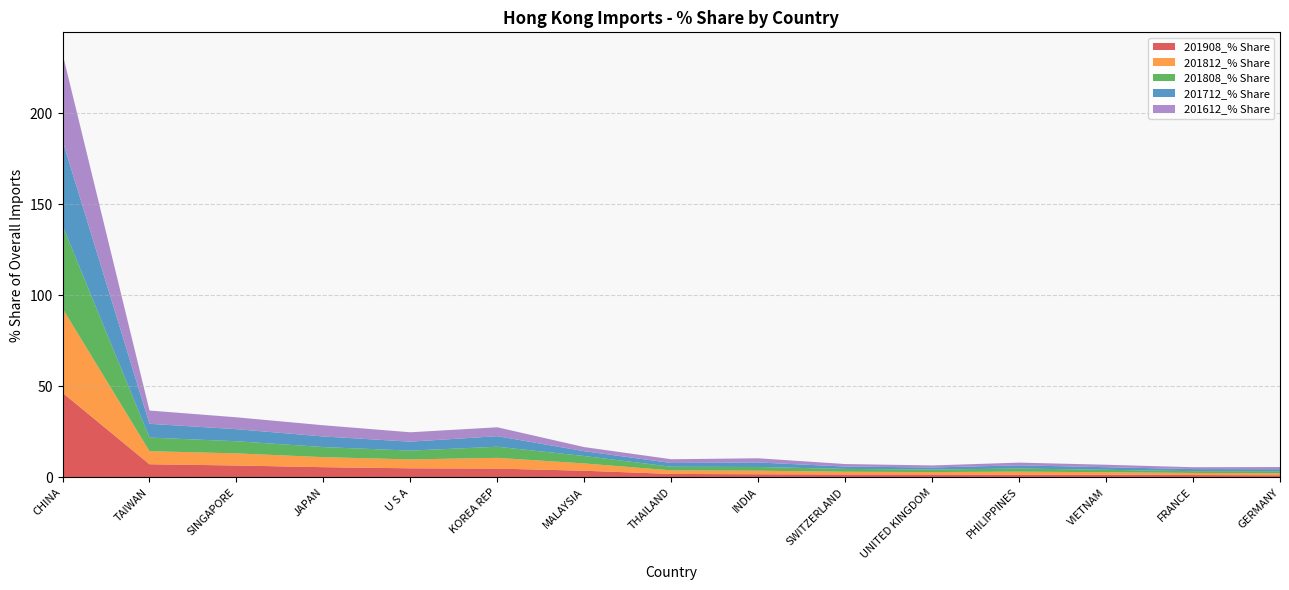

Reading right to left, transcribe all the data shown in this chart.

201908_% Share: 1.2	1.3	1.5	1.5	1.6	1.7	1.8	1.9	3.7	4.9	5.0	5.6	6.6	7.3	46.5
201812_% Share: 1.1	1.1	1.4	1.6	1.4	1.5	2.0	2.0	4.0	5.9	4.9	5.5	6.7	7.2	46.3
201808_% Share: 1.1	1.0	1.3	1.7	1.3	1.6	2.0	2.0	4.1	6.1	4.8	5.5	6.7	7.5	45.5
201712_% Share: 1.1	1.1	1.4	1.8	1.2	1.3	2.5	2.1	2.6	5.8	4.9	5.8	6.6	7.6	46.6
201612_% Share: 1.2	1.0	1.4	1.5	1.1	1.4	2.3	2.1	2.3	4.9	5.2	6.2	6.5	7.3	47.8